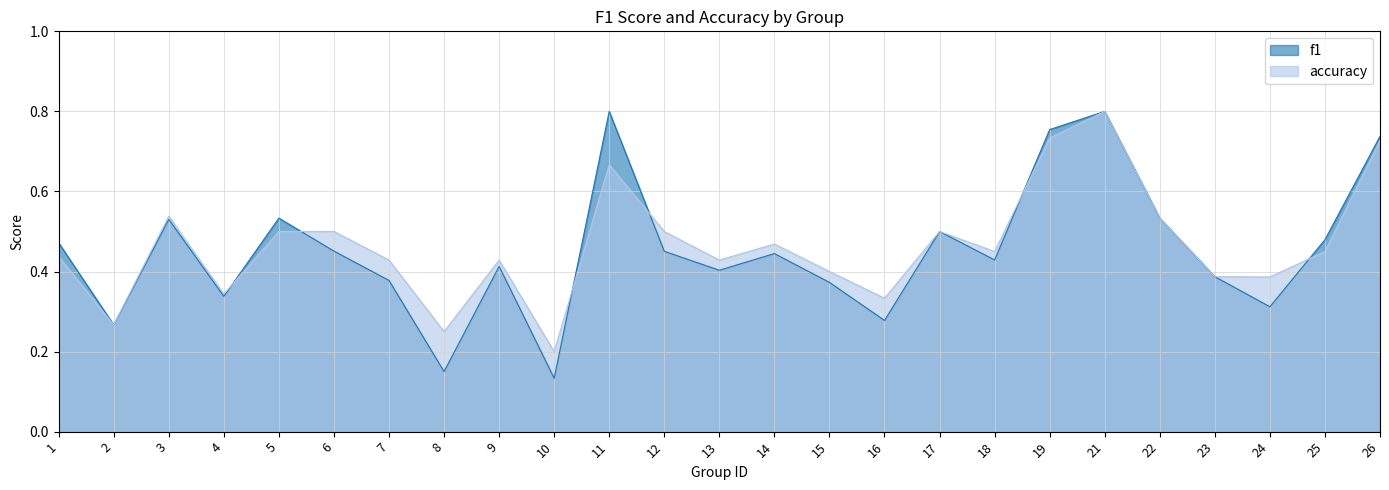

At which label is accuracy closest to 0?

10